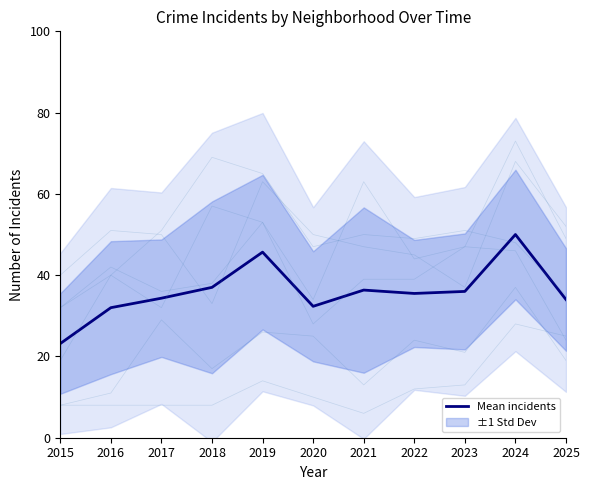

Which series has the largest total across all categories?

Englewood